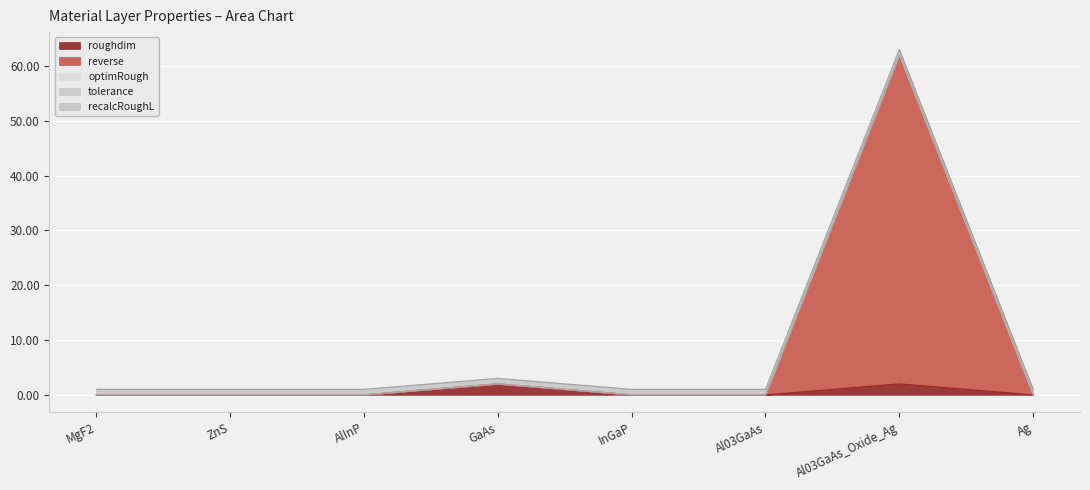

At how many categories does at least one series exceed 16?

1